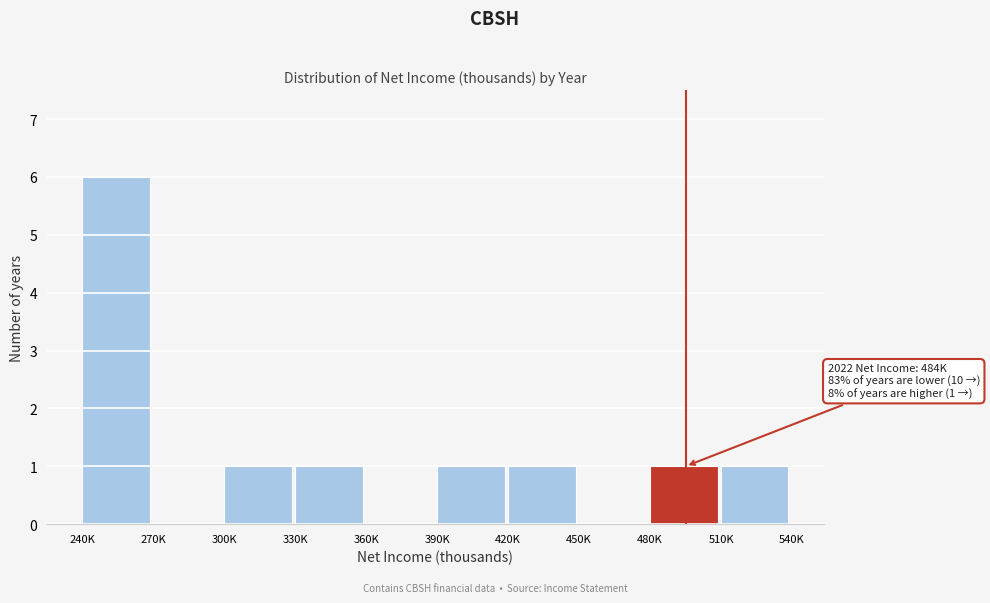

Reading right to left, list all the values displayed in this chart.

510K=1	480K=1	450K=0	420K=1	390K=1	360K=0	330K=1	300K=1	270K=0	240K=6